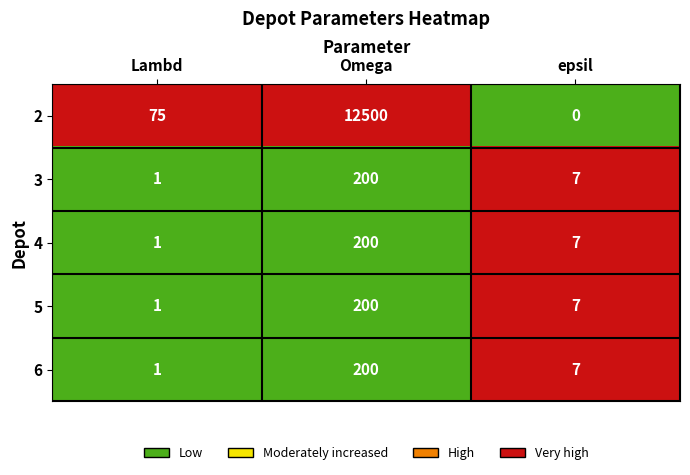

Which series has the largest range (max minus min)?

2